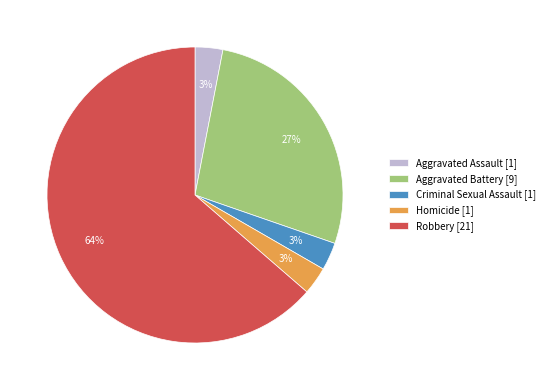

Is it true that Criminal Sexual Assault is 3% of the pie?

True